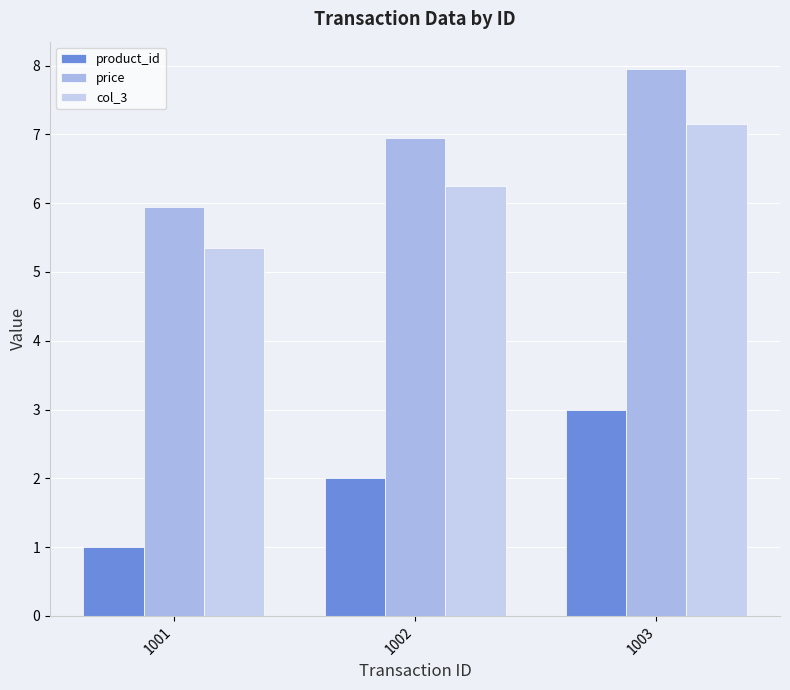

Are the bars horizontal?

No